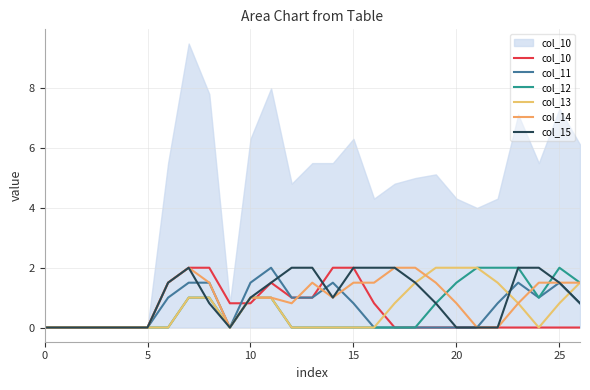

What is the difference between the second highest and second lowest values in the col_15 series?

2.0